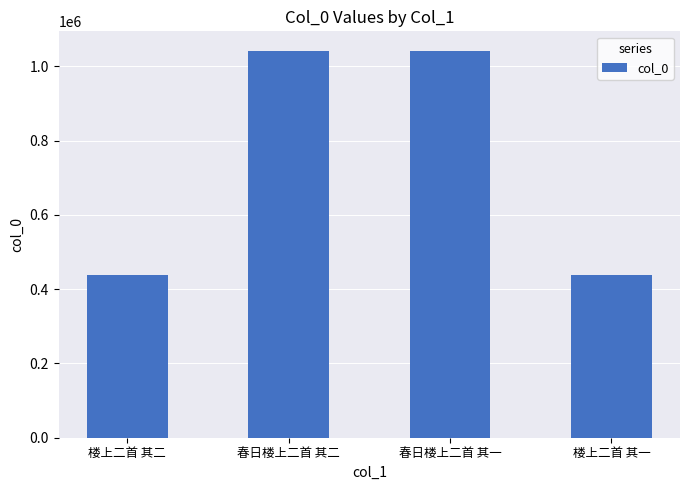

What is the maximum value shown in the chart?

1041817